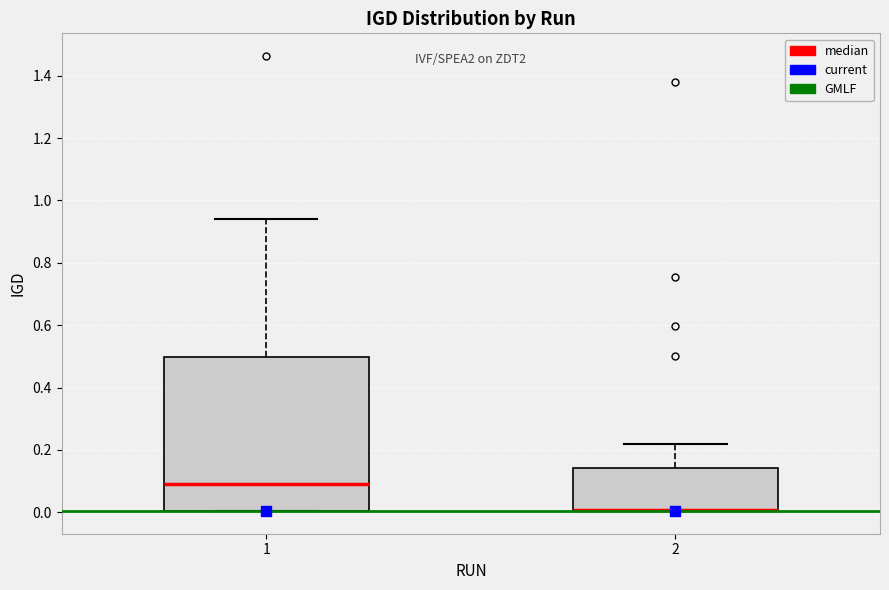

Where is the lower edge of the box at x = 2 on the y-axis? The values are not printed on the chart, so give them approximately, as read against the axis.

0.00